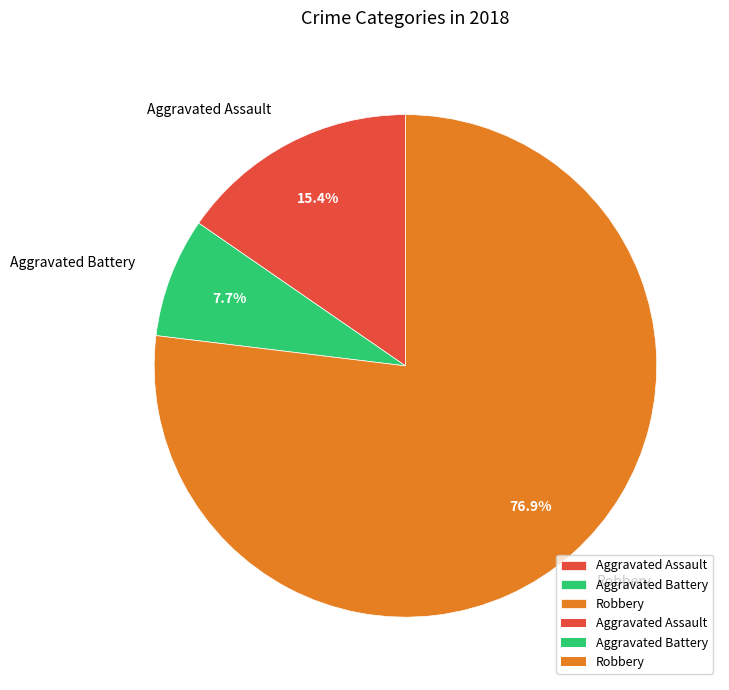

Which slice is the smallest?

Aggravated Battery